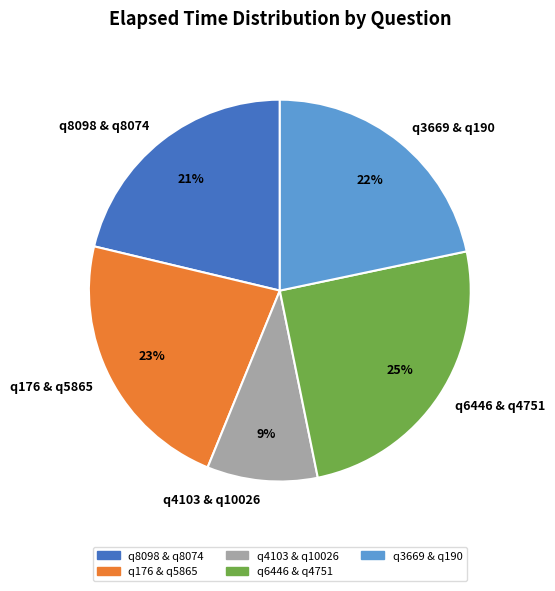

Does q3669 & q190 account for over 50% of the chart?

No